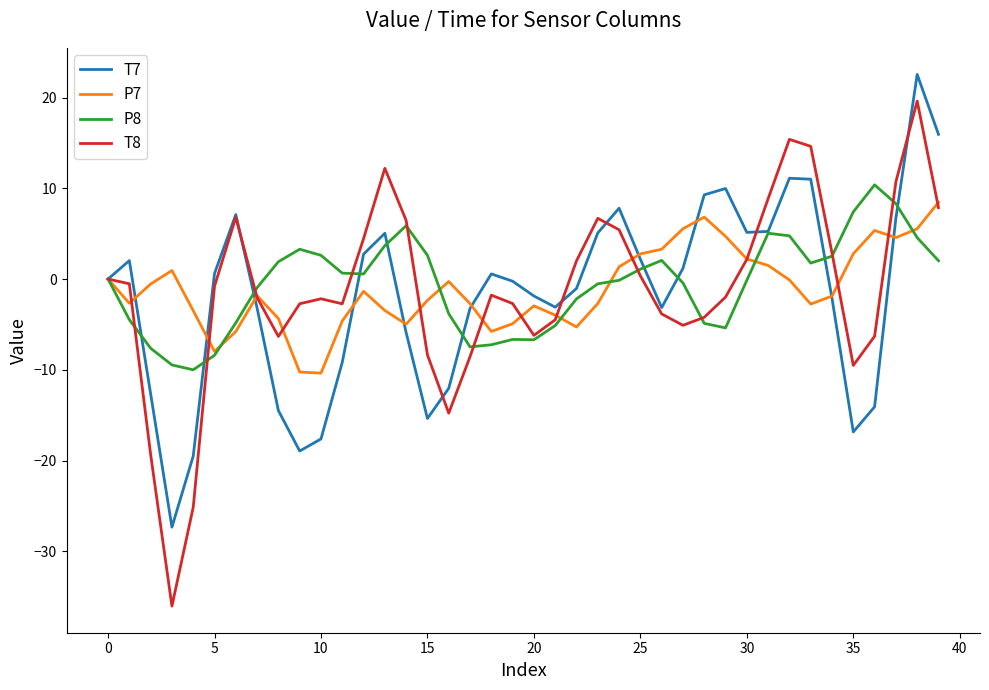

Which series has the largest range (max minus min)?

T8